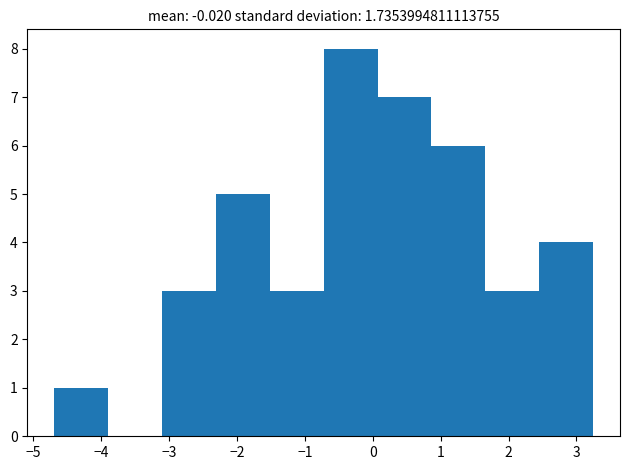

How tall is the bar that spans 2.5 to 3.2 on the x-axis? Neither the bar edges nor the heights are printed on the chart, so give them approximately, as read against the axes.

4